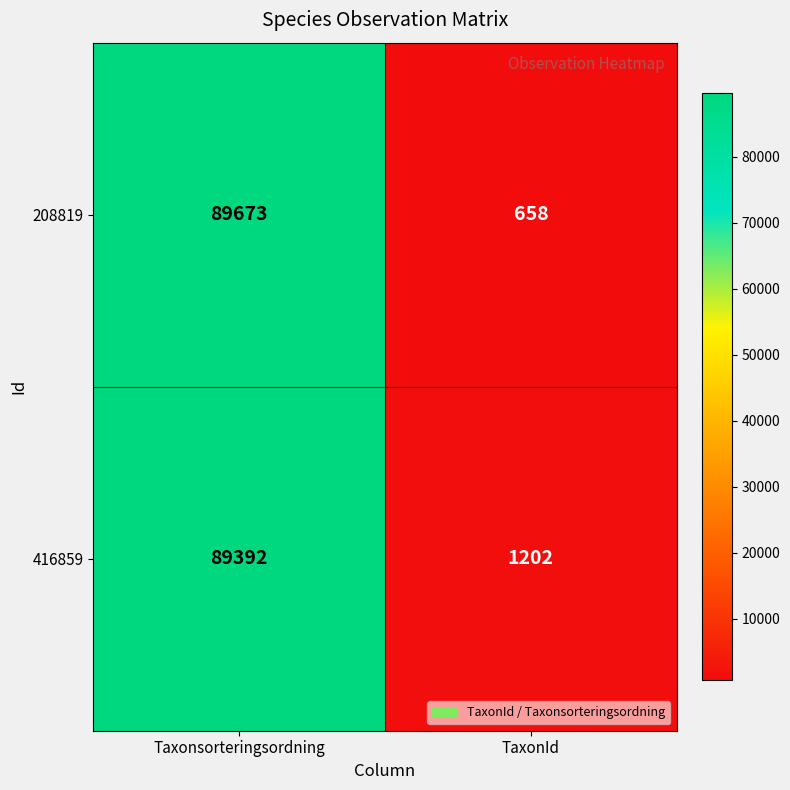

True or false: 208819 has a value of 89673 at Taxonsorteringsordning.

True